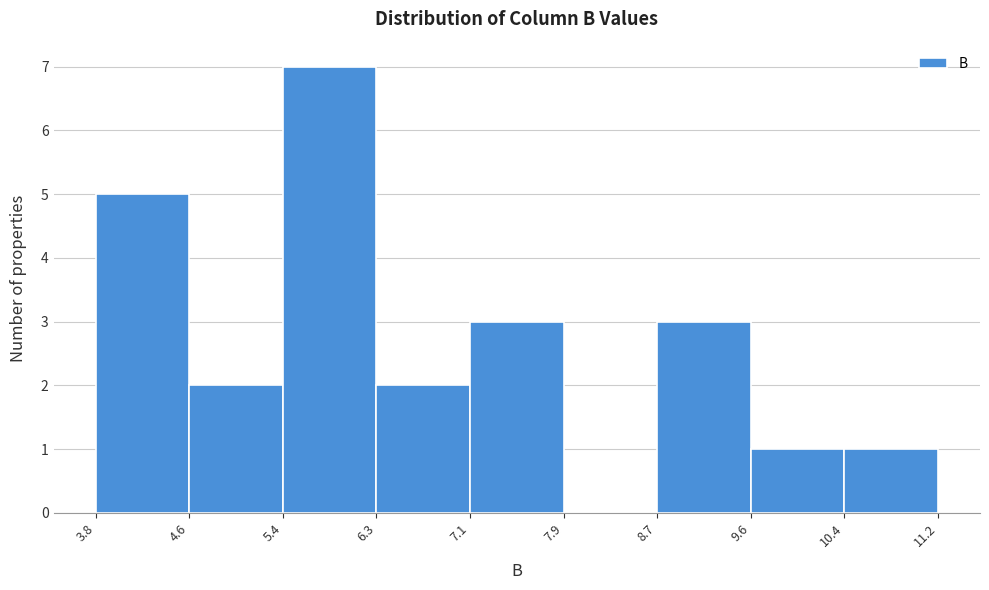

Reading left to right, list every bar in this chart as the range it spans on the x-axis followed by its height. The values are not printed on the chart, so give them approximately, as read against the axis.

3.8 to 4.6: 5
4.6 to 5.4: 2
5.4 to 6.3: 7
6.3 to 7.1: 2
7.1 to 7.9: 3
7.9 to 8.7: 0
8.7 to 9.6: 3
9.6 to 10.4: 1
10.4 to 11.2: 1